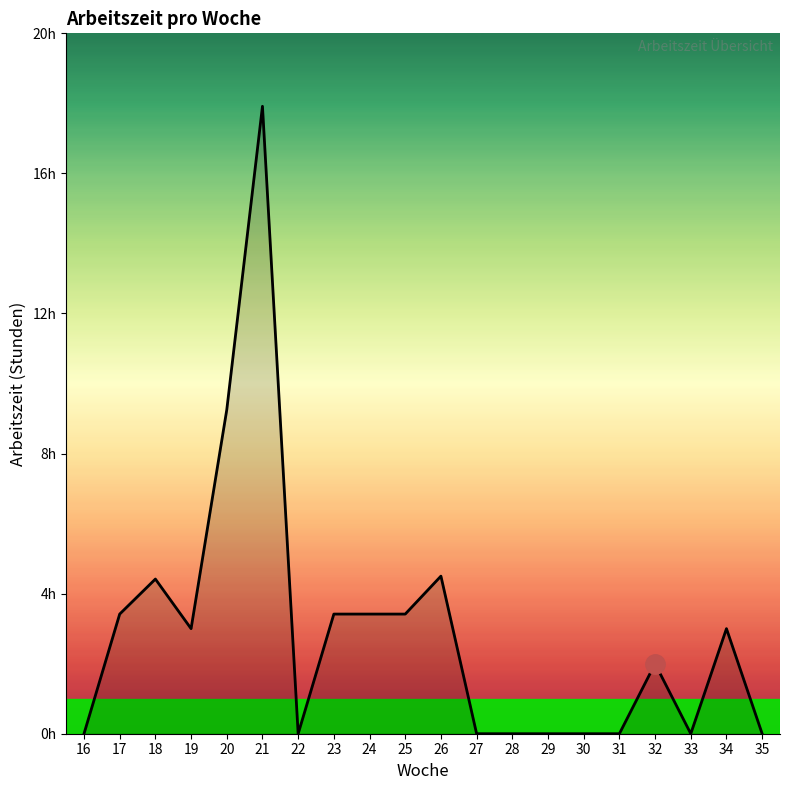

List the labels in order of value, smallest first.

16, 22, 27, 28, 29, 30, 31, 33, 35, 32, 19, 34, 17, 23, 24, 25, 18, 26, 20, 21